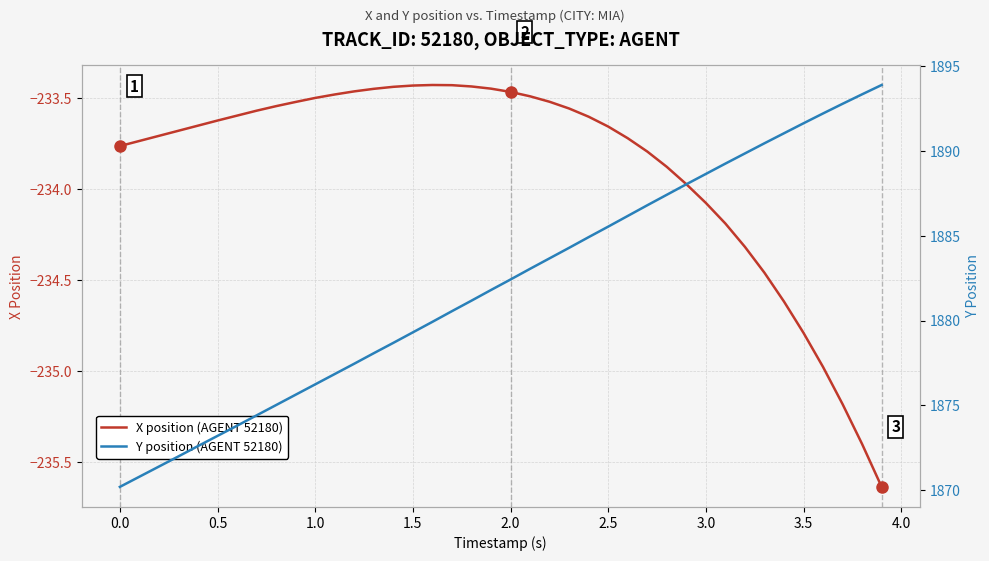

Is it true that X position (AGENT 52180) equals -233.5 at 1.0?

True